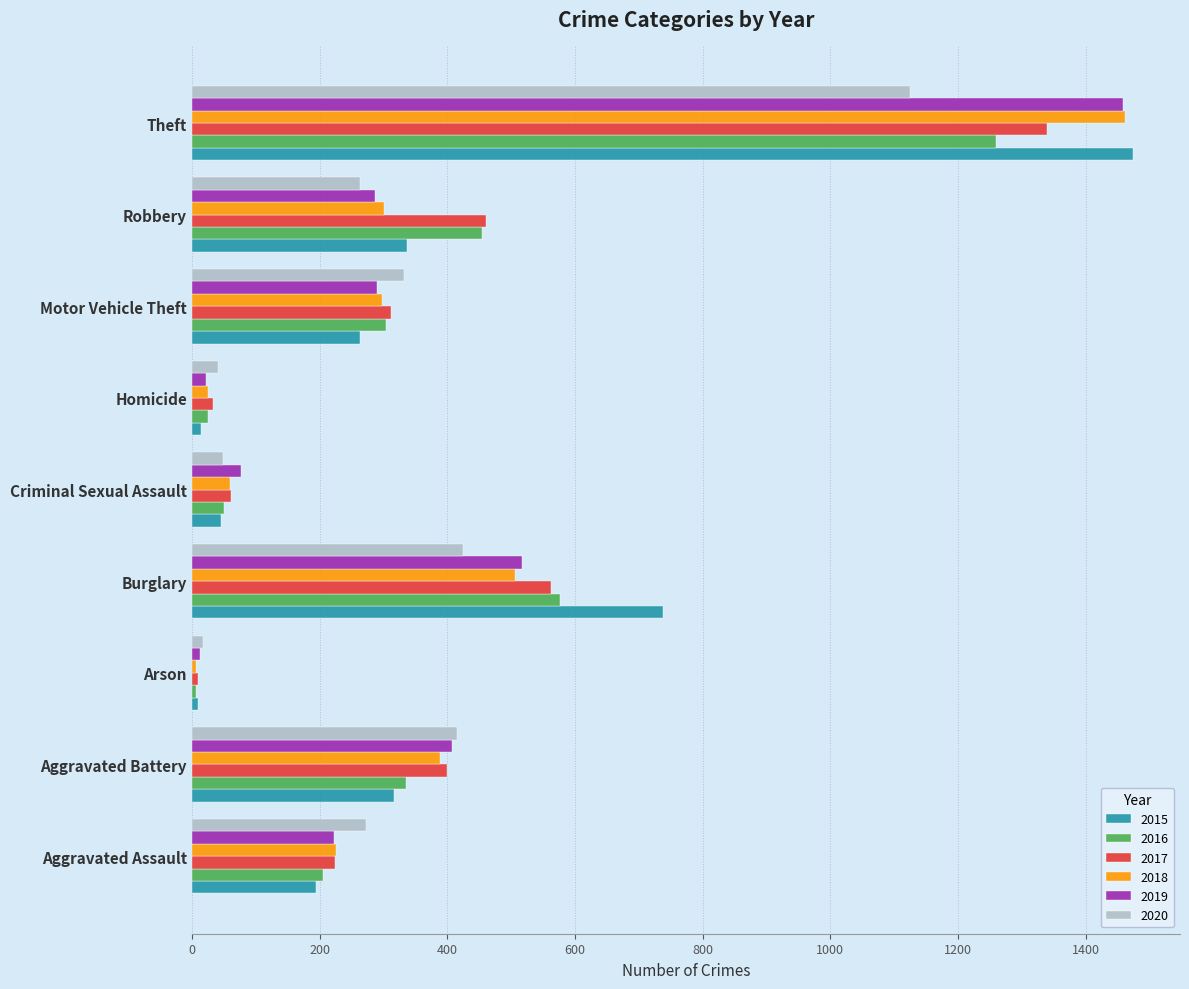

What is the average value of the 2018 series?

364